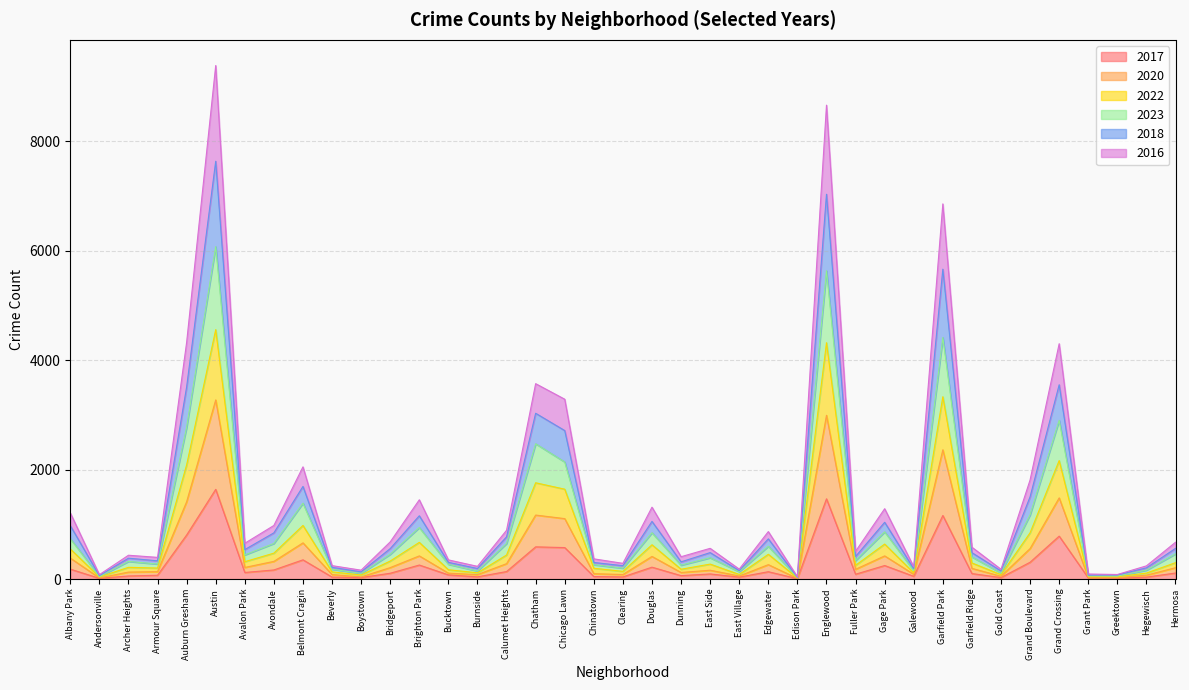

What is the lowest value of the 2020 series?

12